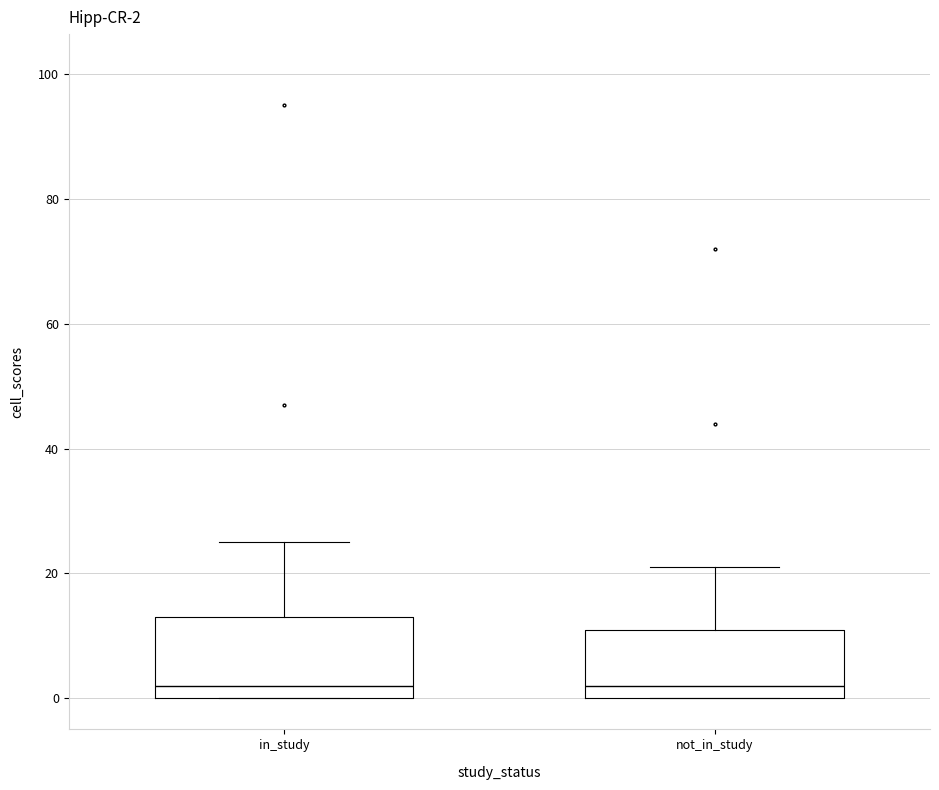

Comparing the boxes themselves (not the whiskers), which one is the tallest?

in_study